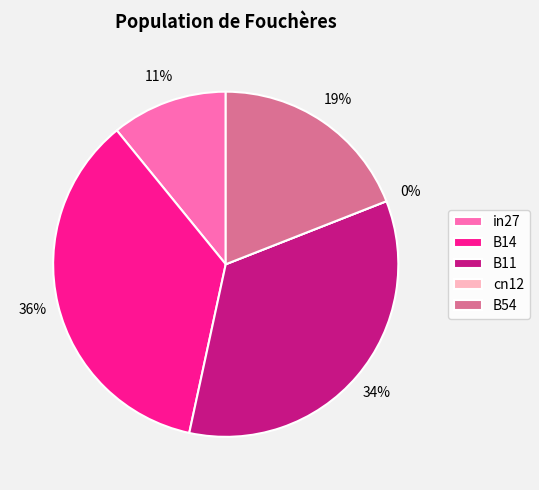

To the nearest percent, what is the difference between the largest and smallest slice percentages?

36%